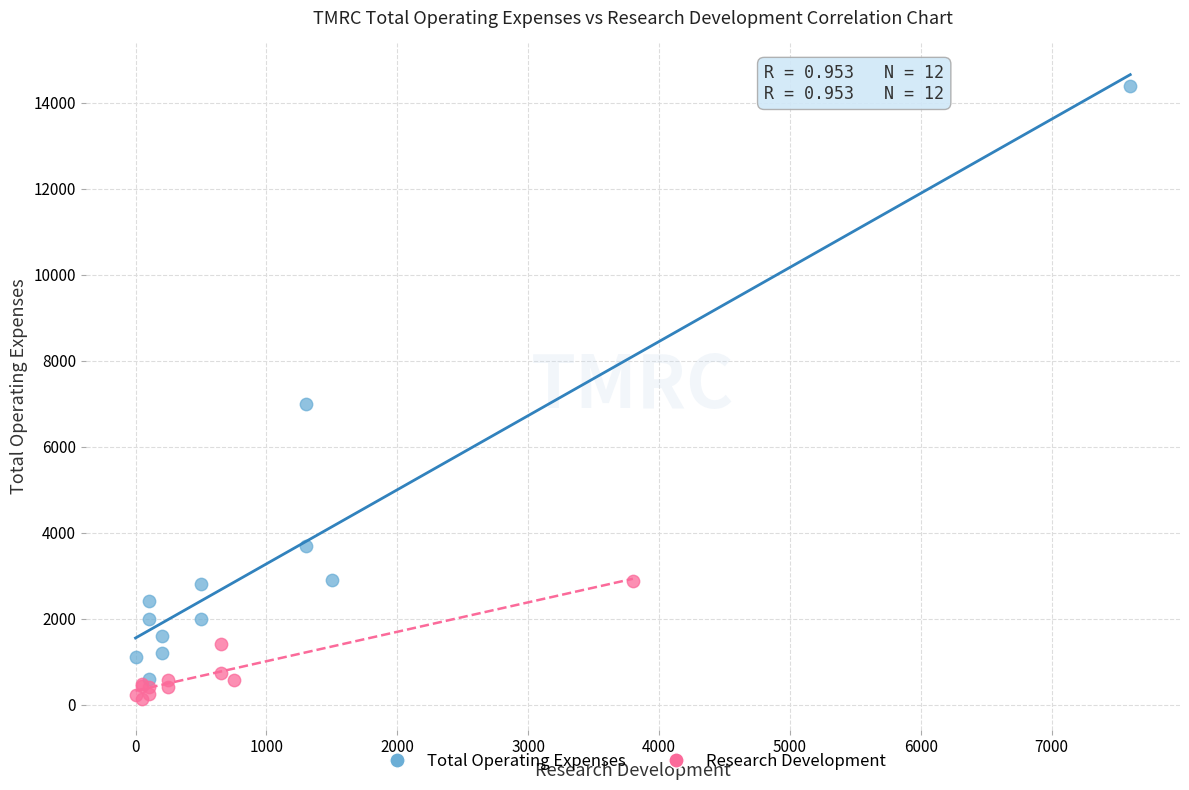

Which series has the largest Y range (max minus min)?

Total Operating Expenses